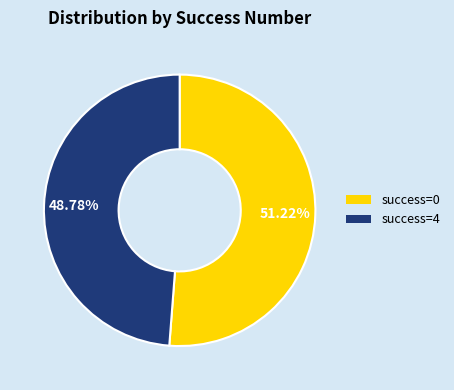

Does any single category account for the majority?

Yes